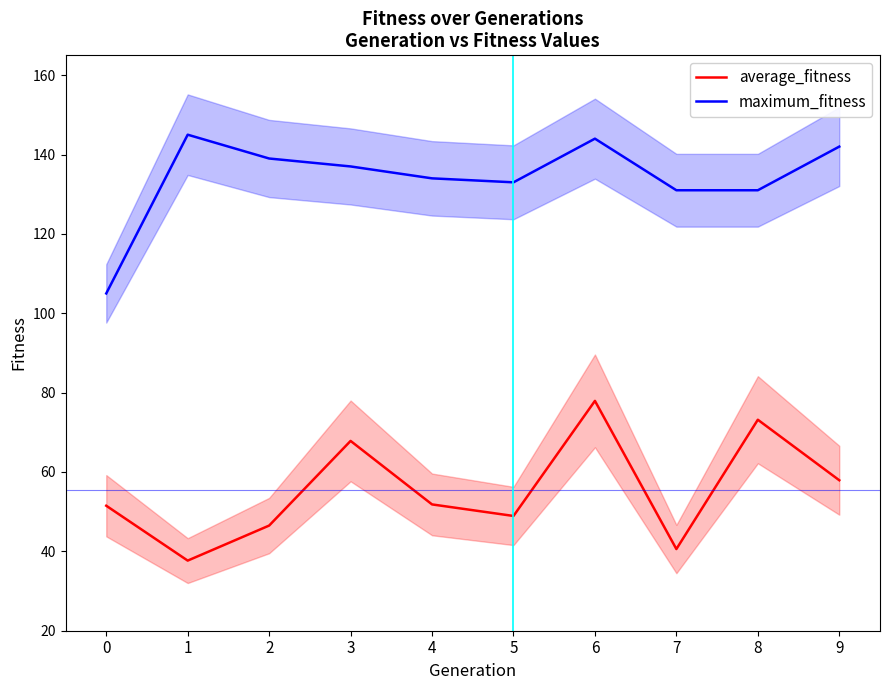

At how many categories does at least one series exceed 120?

9